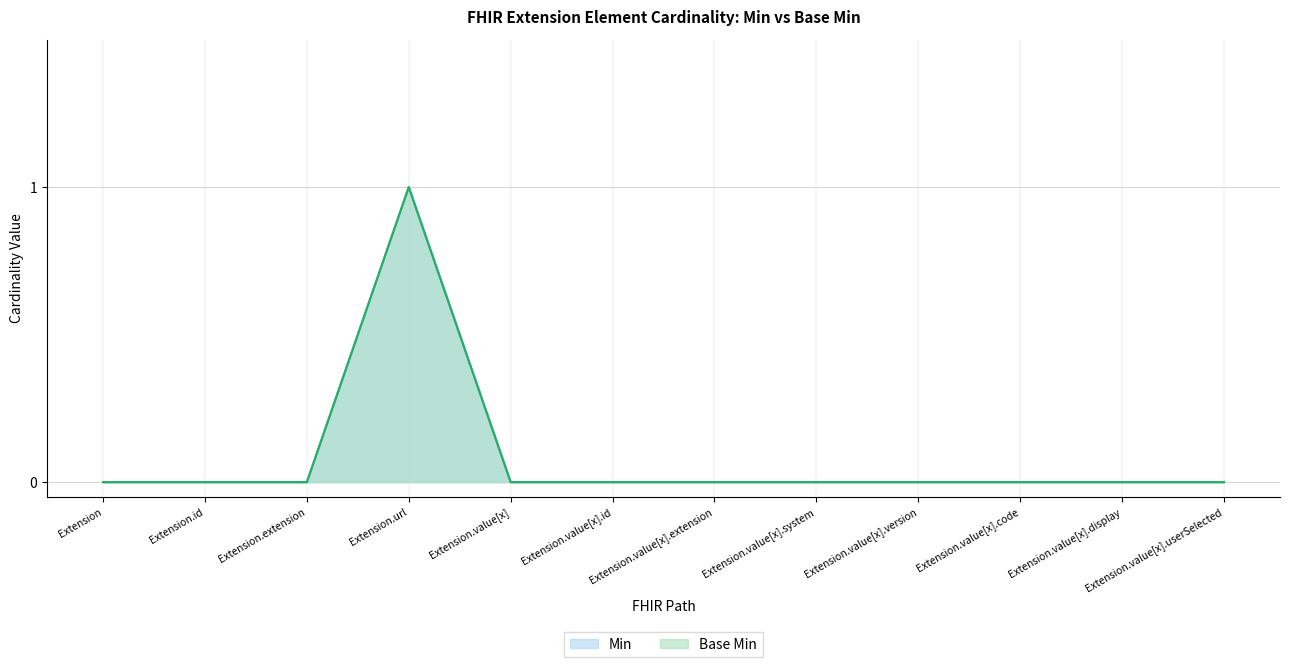

True or false: Min and Base Min intersect in this chart.

False